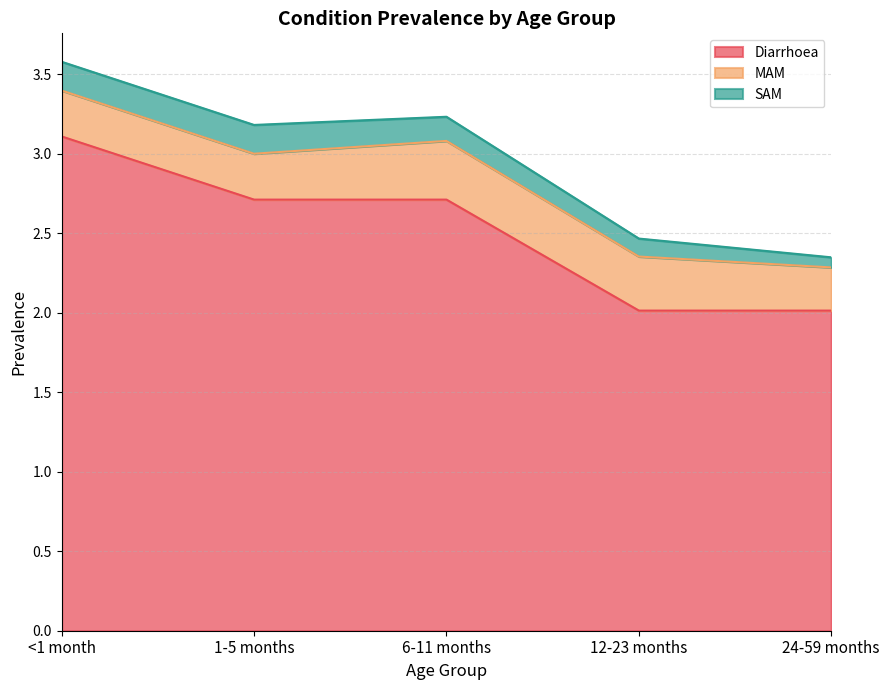

What are all the series names shown in the legend?

Diarrhoea, MAM, SAM